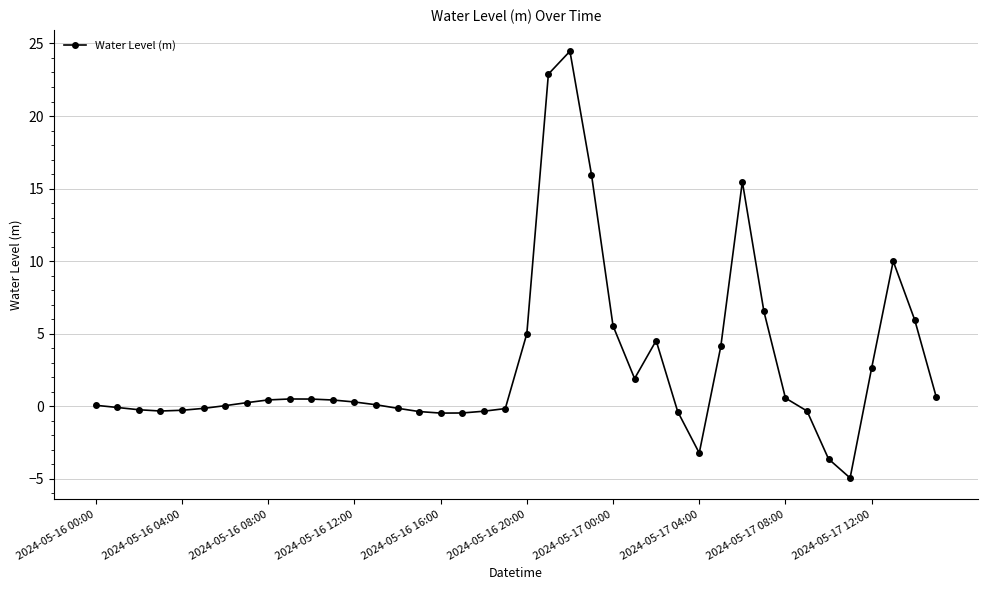

Is this an area chart (filled region under the line)?

No